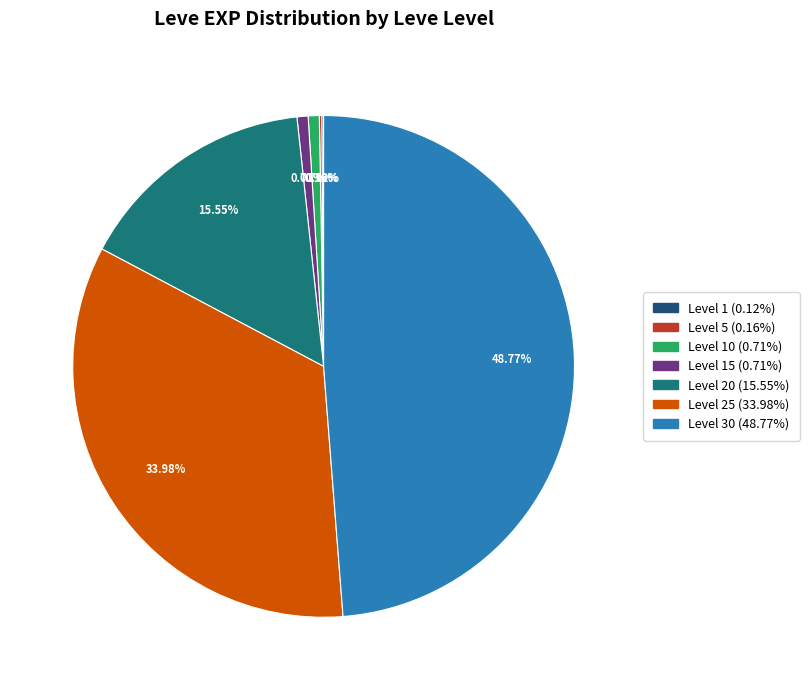

Is there a majority slice in this chart?

No